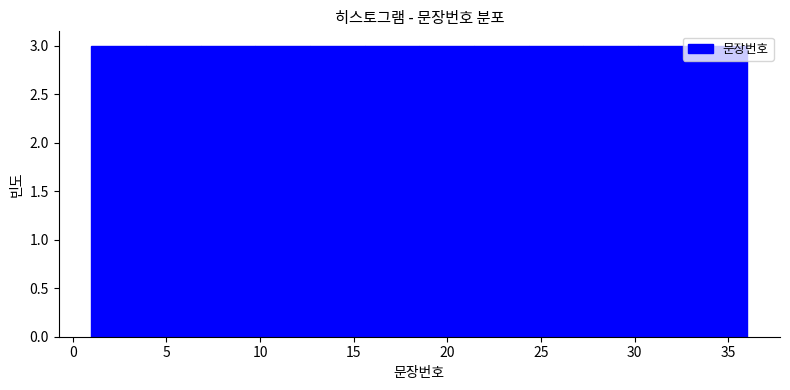

How tall is the bar that spans 10.0 to 12.5 on the x-axis? Neither the bar edges nor the heights are printed on the chart, so give them approximately, as read against the axes.

3